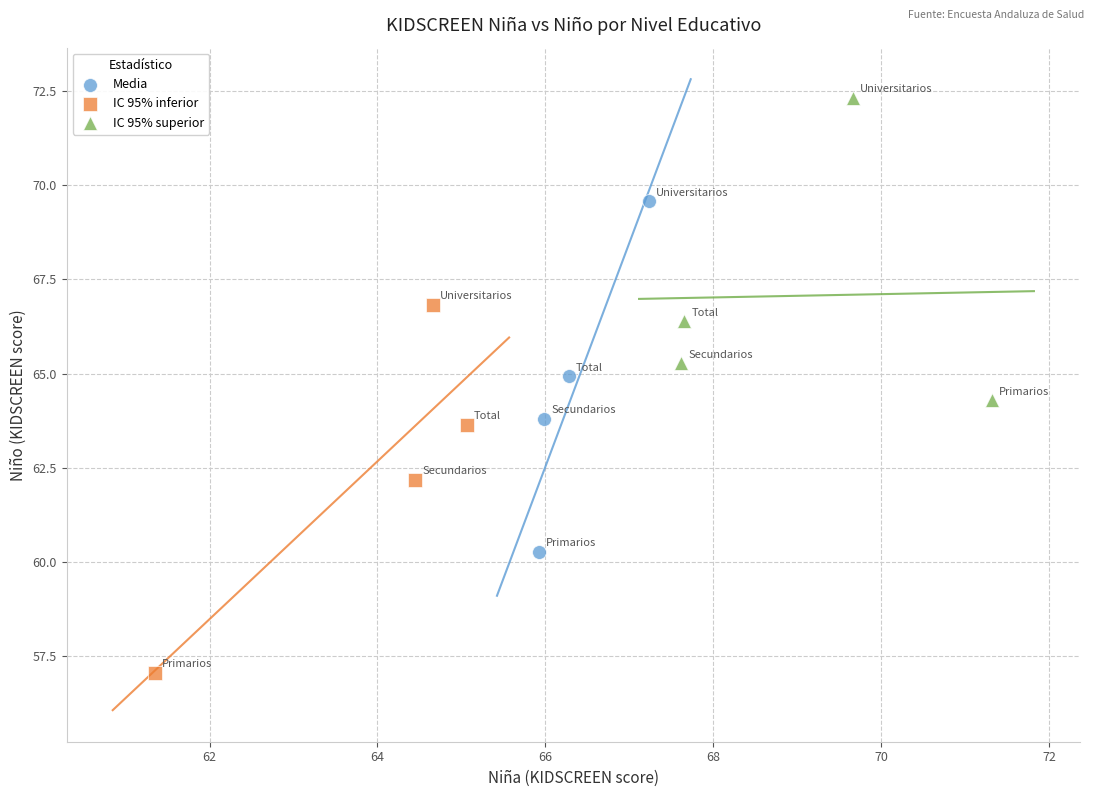

Which series has the widest spread of Y values?

IC 95% inferior